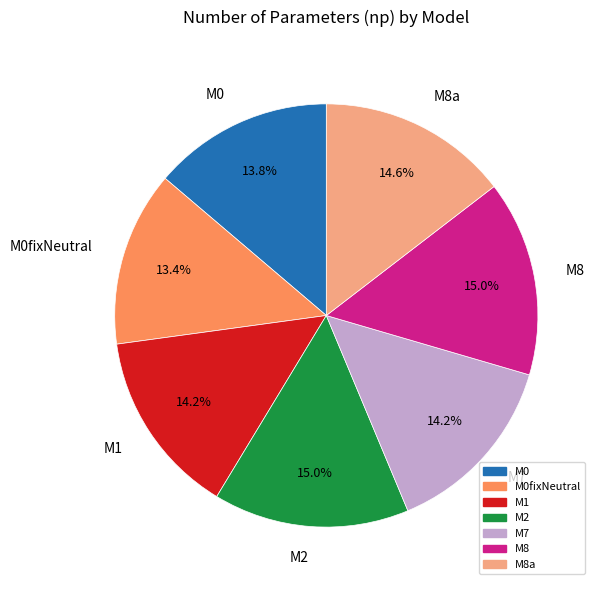

What percentage is NOT represented by M2?

85.0%